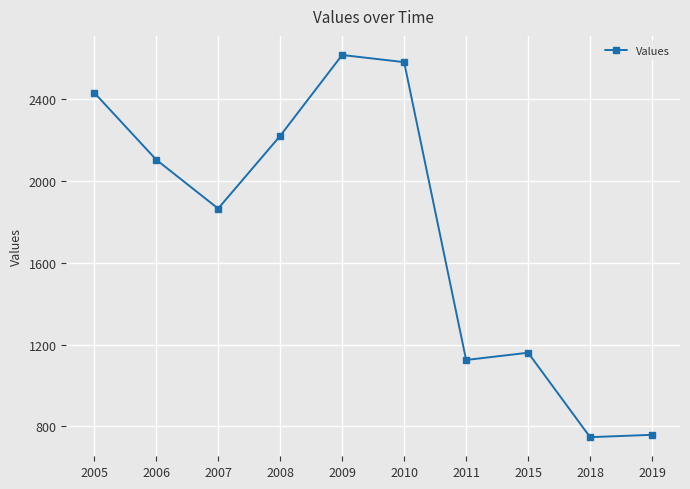

Where is the first local minimum?

2007